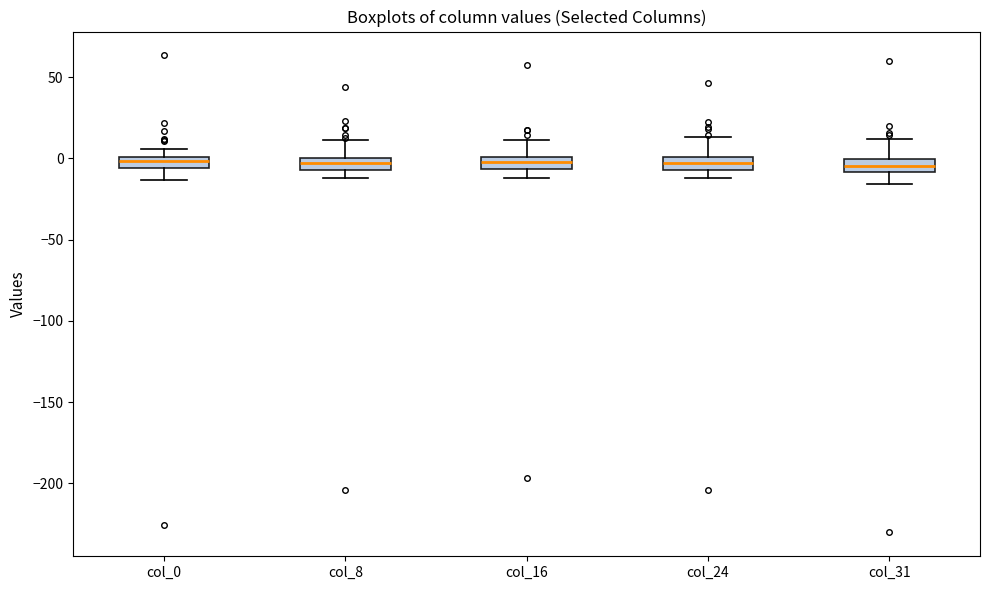

Where is the upper edge of the box for col_24 on the y-axis? The values are not printed on the chart, so give them approximately, as read against the axis.

0